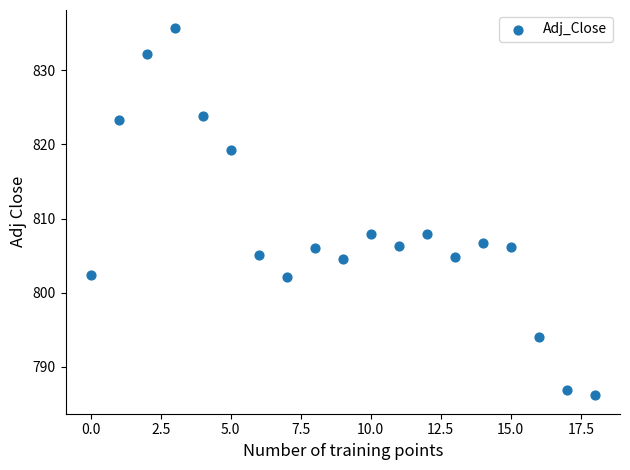

What is the range of Y values (max minus min)?

49.5